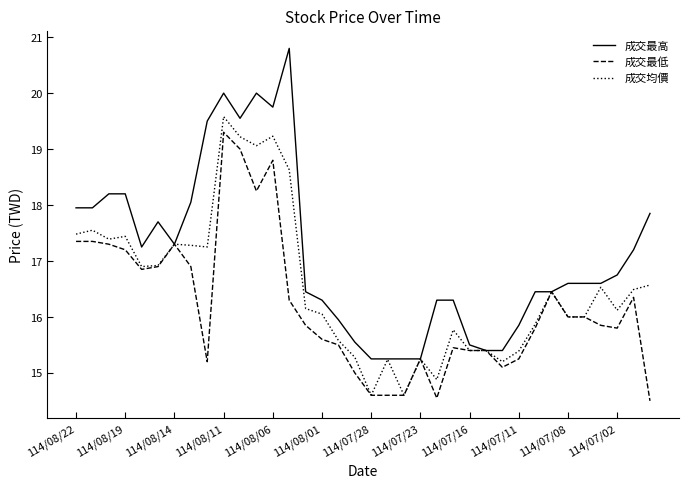

Which series has the widest spread of values?

成交最高